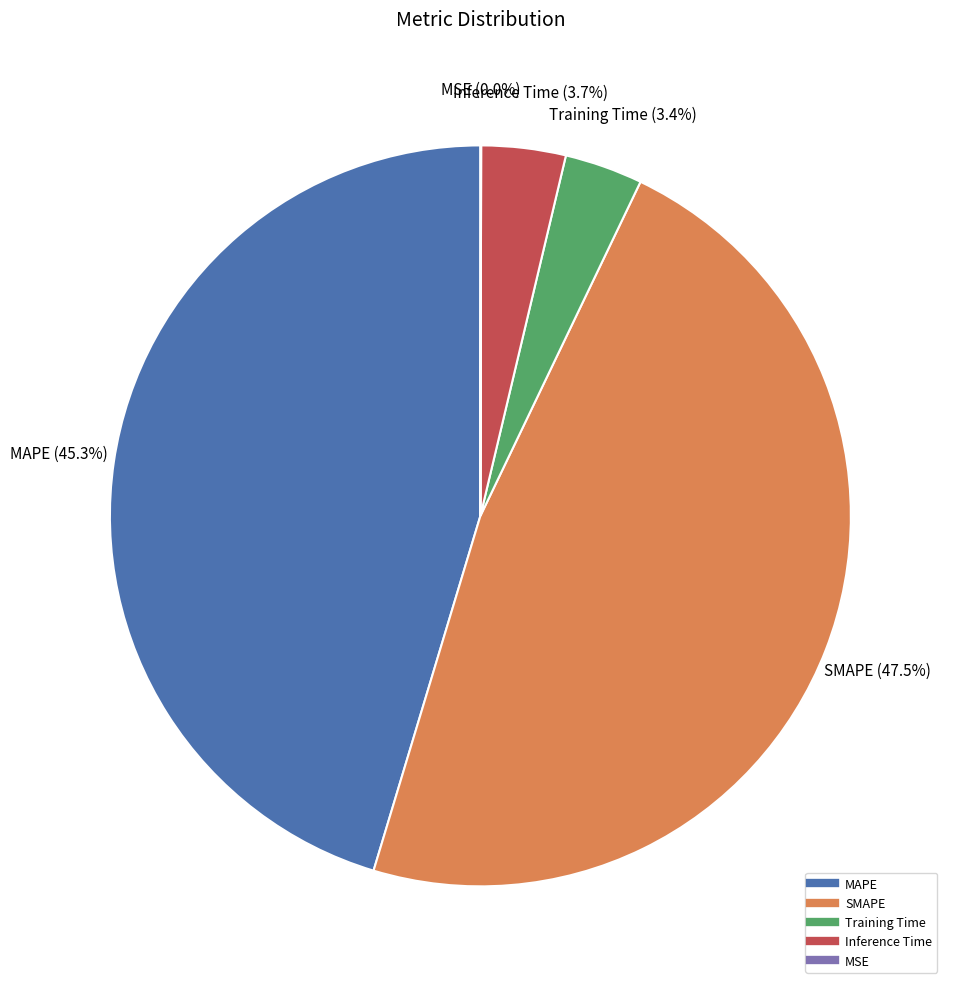

To the nearest percent, what portion does Training Time represent?

3%